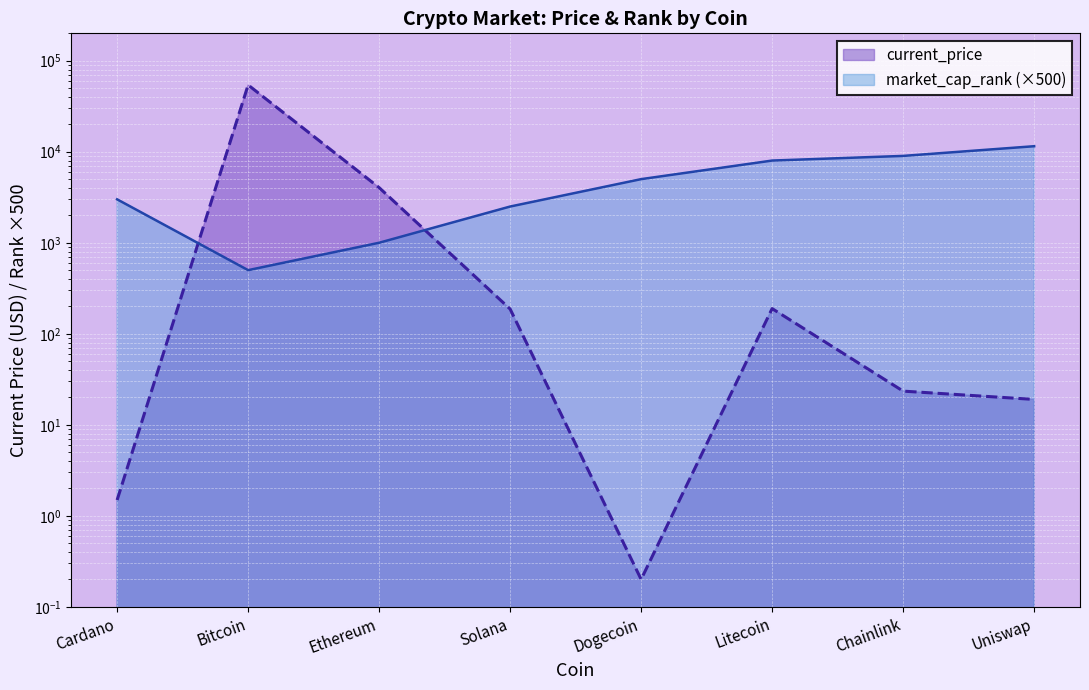

At which category is the sum across all series the highest?

Bitcoin